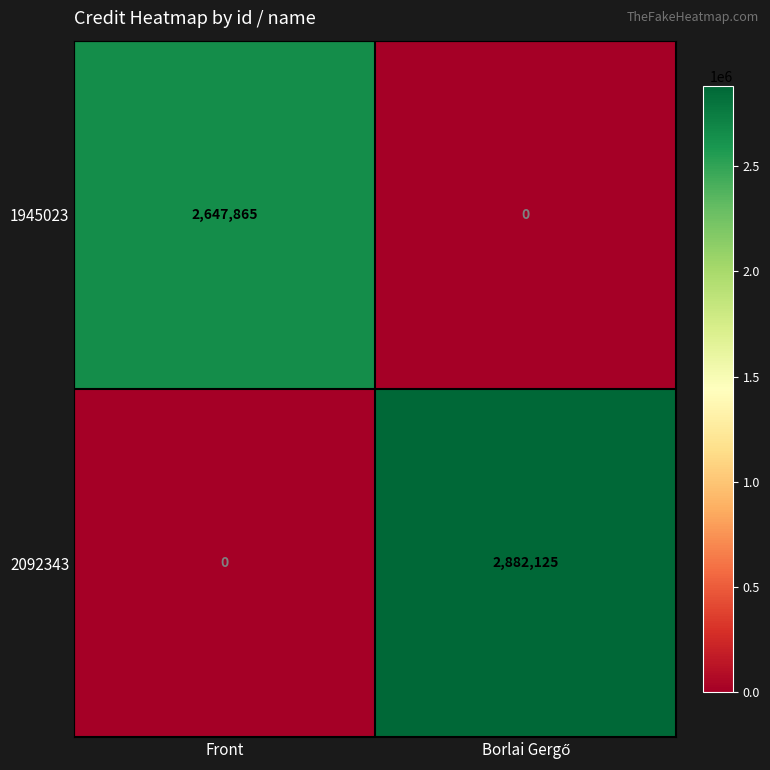

Reading left to right, extract all data points from this chart.

1945023: 2647865	0
2092343: 0	2882125